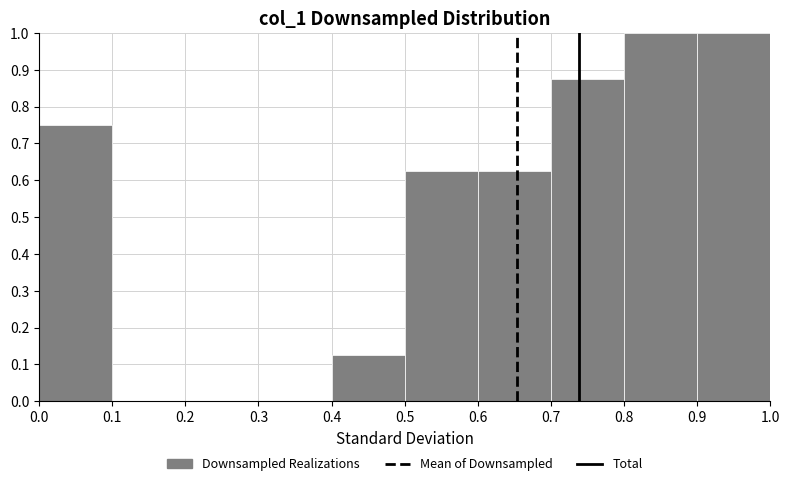

Reading left to right, transcribe this chart: for each bar, give the range it covers on the x-axis and its height. The values are not printed on the chart, so give them approximately, as read against the axis.

0.0 to 0.1: 0.75
0.1 to 0.2: 0
0.2 to 0.3: 0
0.3 to 0.4: 0
0.4 to 0.5: 0.13
0.5 to 0.6: 0.63
0.6 to 0.7: 0.63
0.7 to 0.8: 0.88
0.8 to 0.9: 1.00
0.9 to 1.0: 1.00